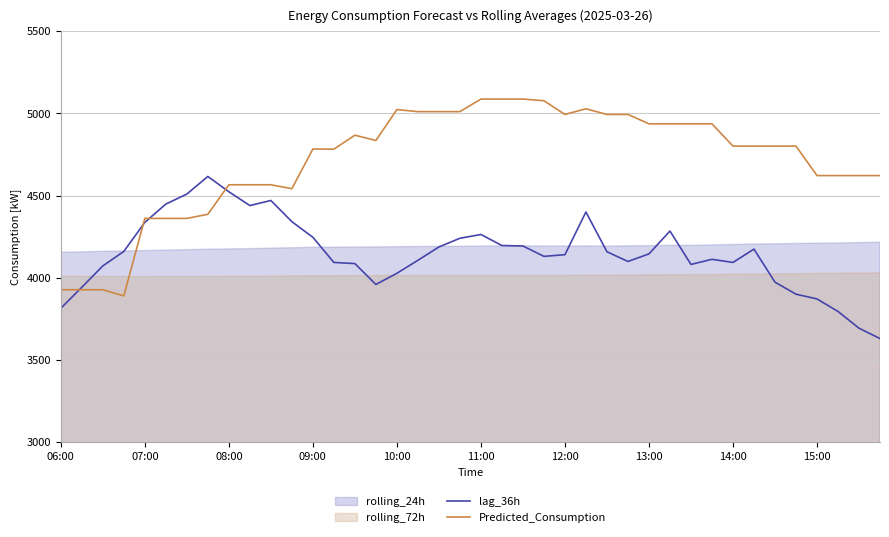

What is the highest value of the lag_36h series?

4616.0